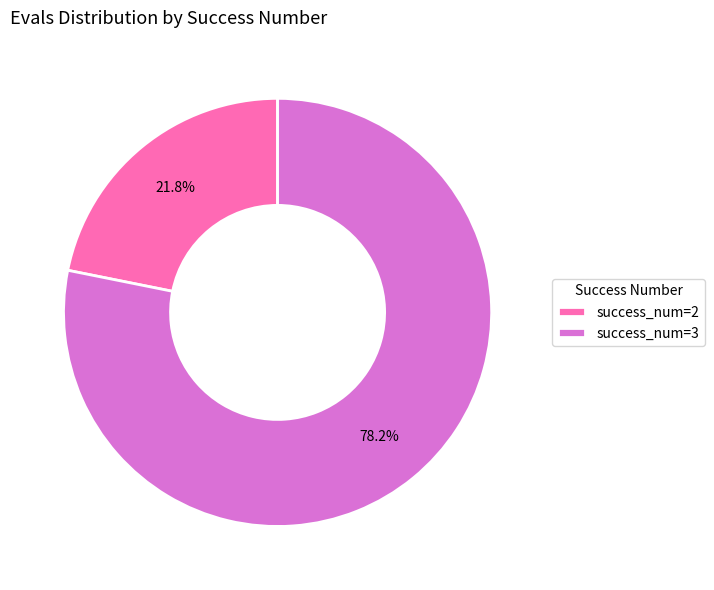

Does any single category account for the majority?

Yes